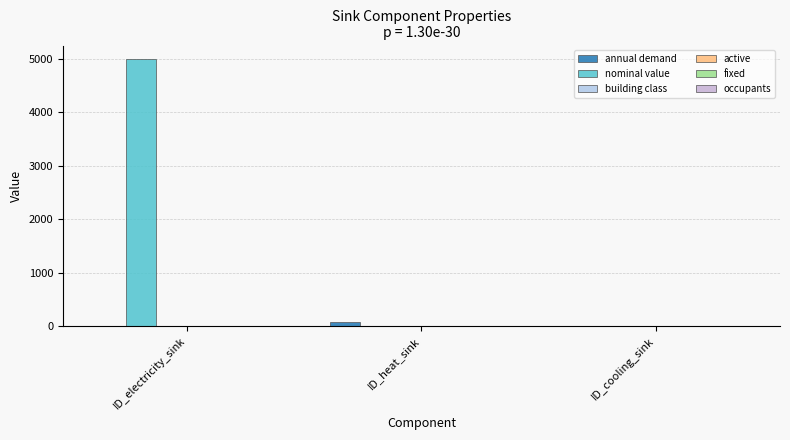

List the series in order of their peak value, lowest first.

occupants, active, fixed, building class, annual demand, nominal value